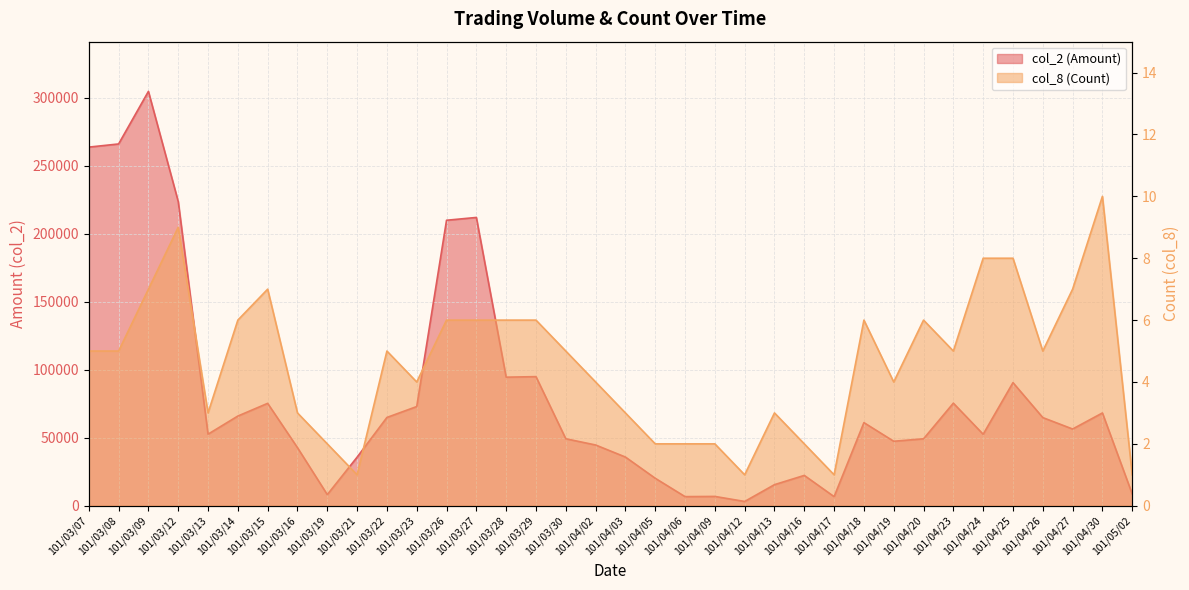

Which series has the largest total across all categories?

col_2 (Amount)